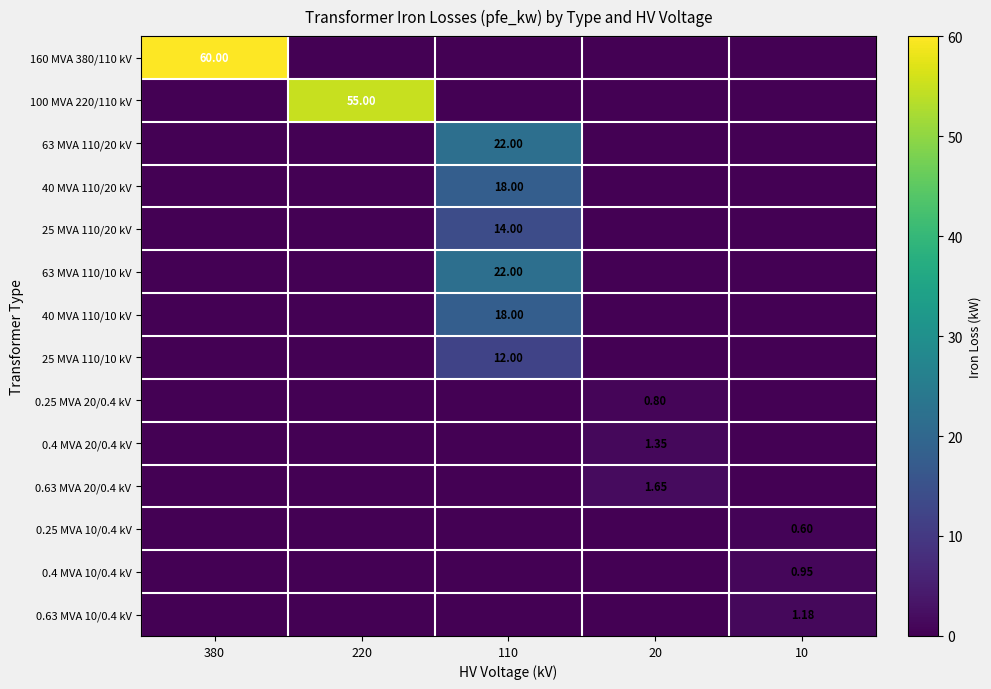

Between 110 and 20, which is larger?

110